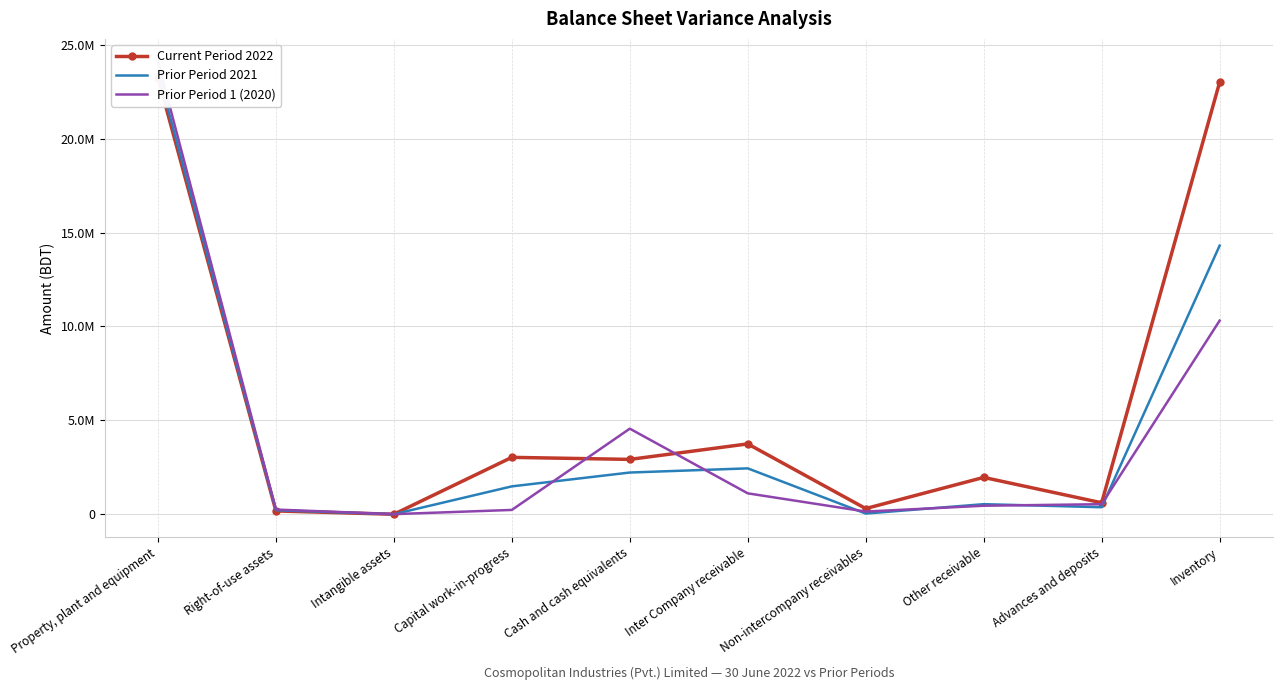

What is the greatest value displayed?

24106603.5